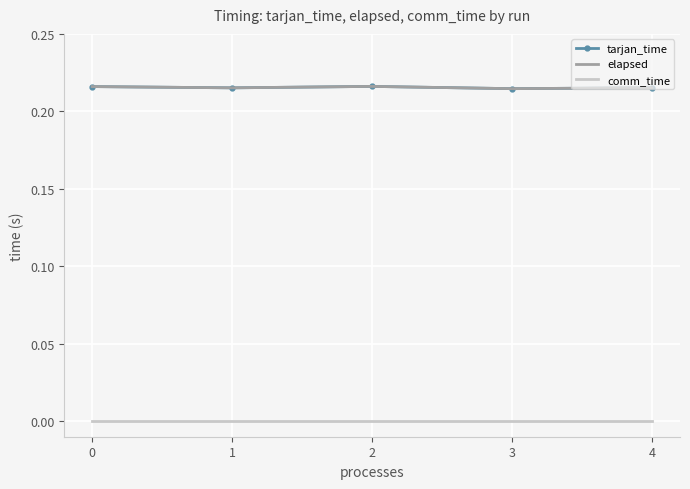

True or false: comm_time and tarjan_time intersect in this chart.

False